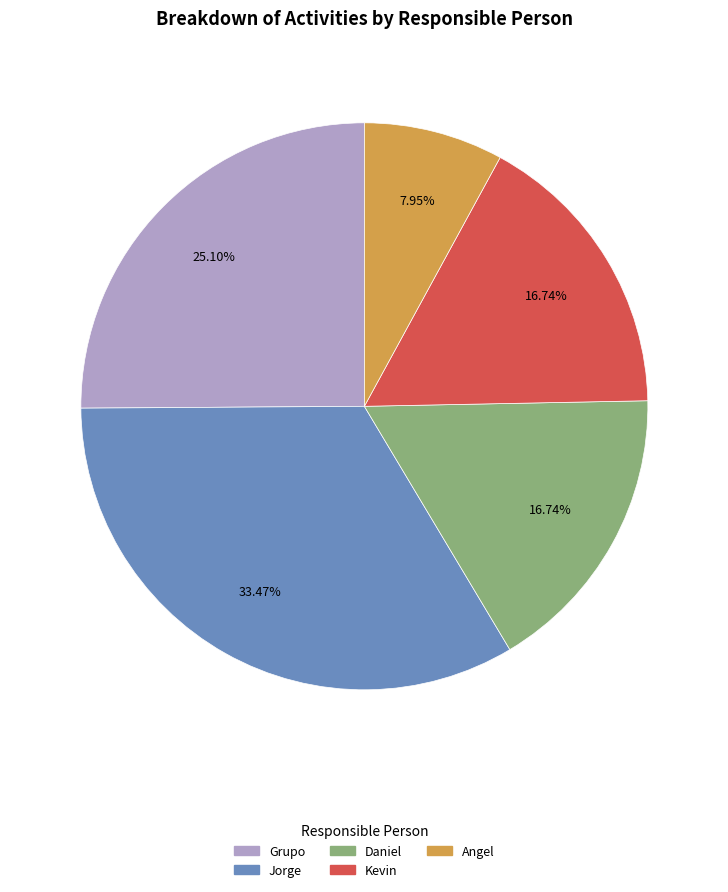

Does Grupo represent more than half of the total?

No